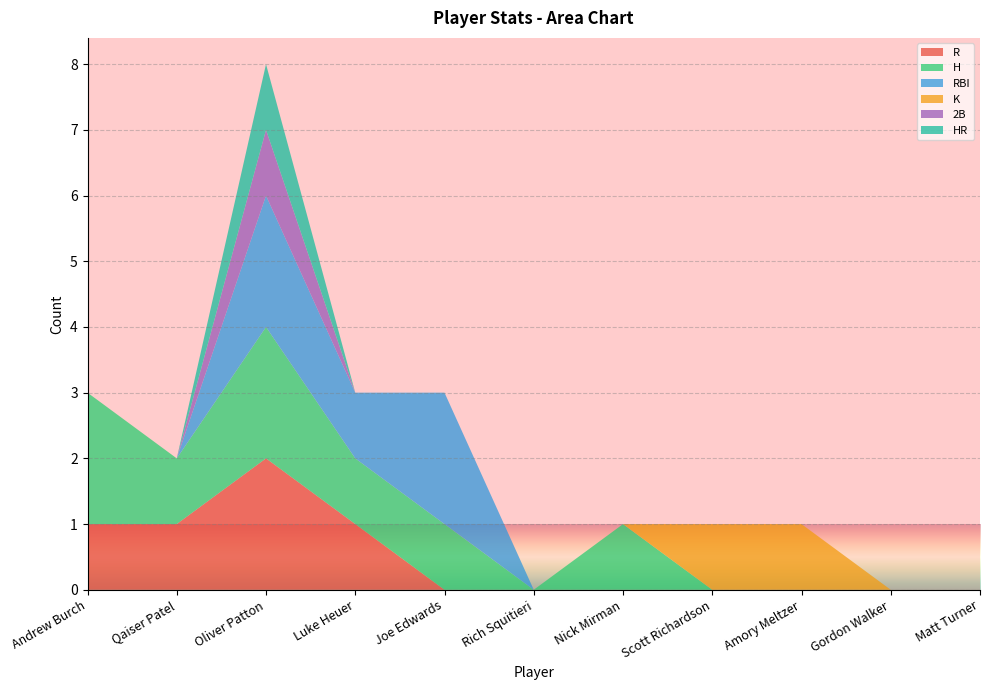

Reading left to right, transcribe all the data shown in this chart.

R: 1	1	2	1	0	0	0	0	0	0	0
H: 2	1	2	1	1	0	1	0	0	0	0
RBI: 0	0	2	1	2	0	0	0	0	0	0
K: 0	0	0	0	0	0	0	1	1	0	0
2B: 0	0	1	0	0	0	0	0	0	0	0
HR: 0	0	1	0	0	0	0	0	0	0	0